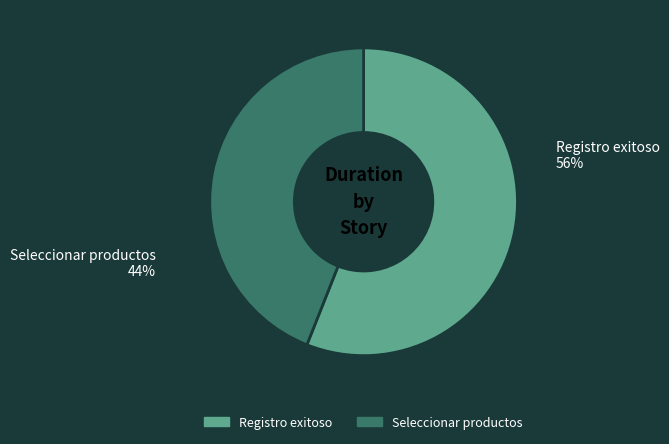

What is the ratio of the value at Seleccionar productos to the value at Registro exitoso?

0.8